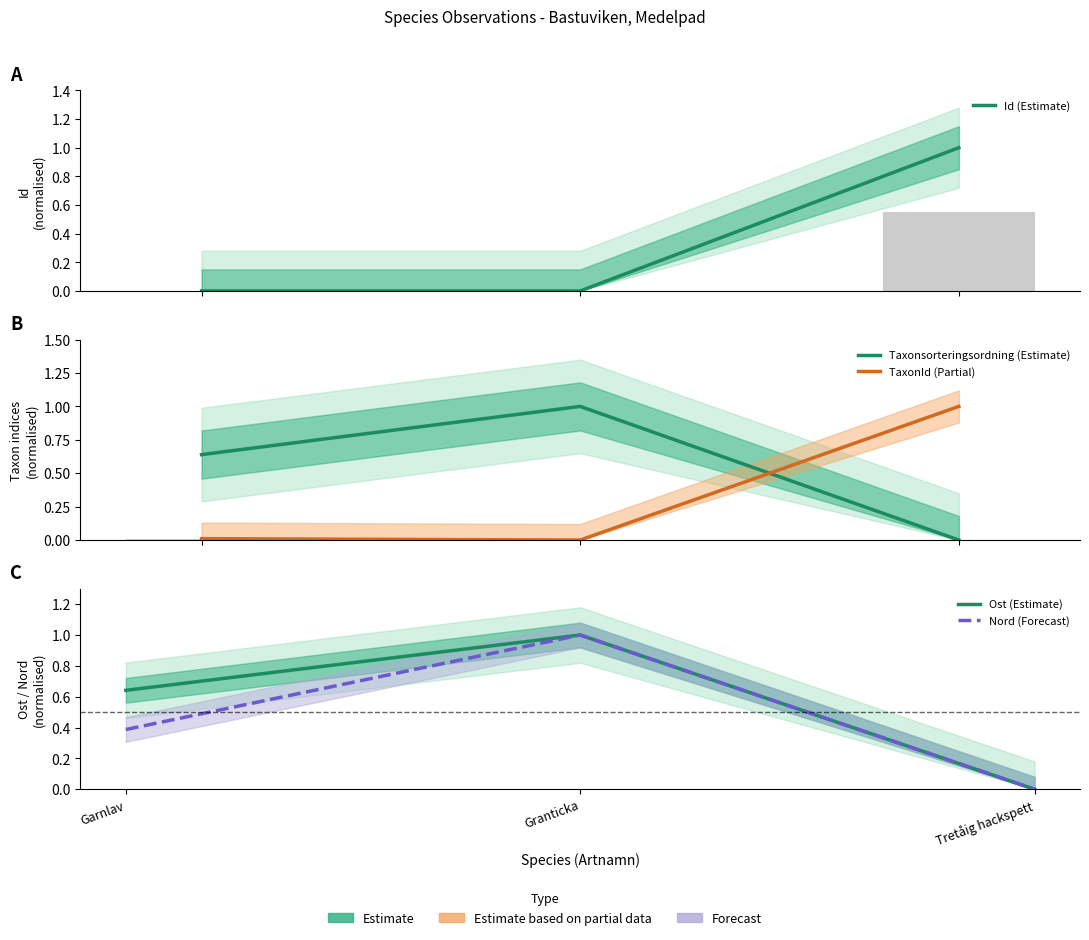

At which category is the sum across all series the highest?

Granticka